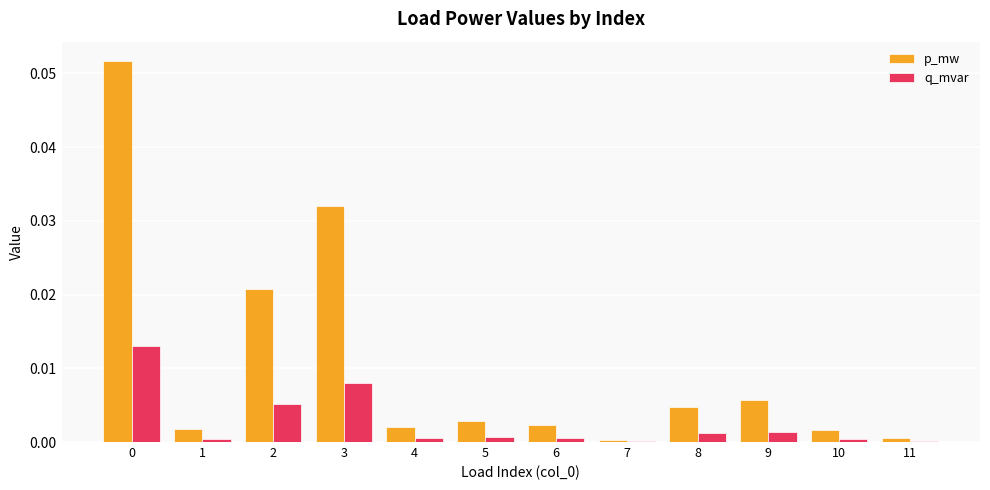

Which series changed the most between 0 and 5?

p_mw